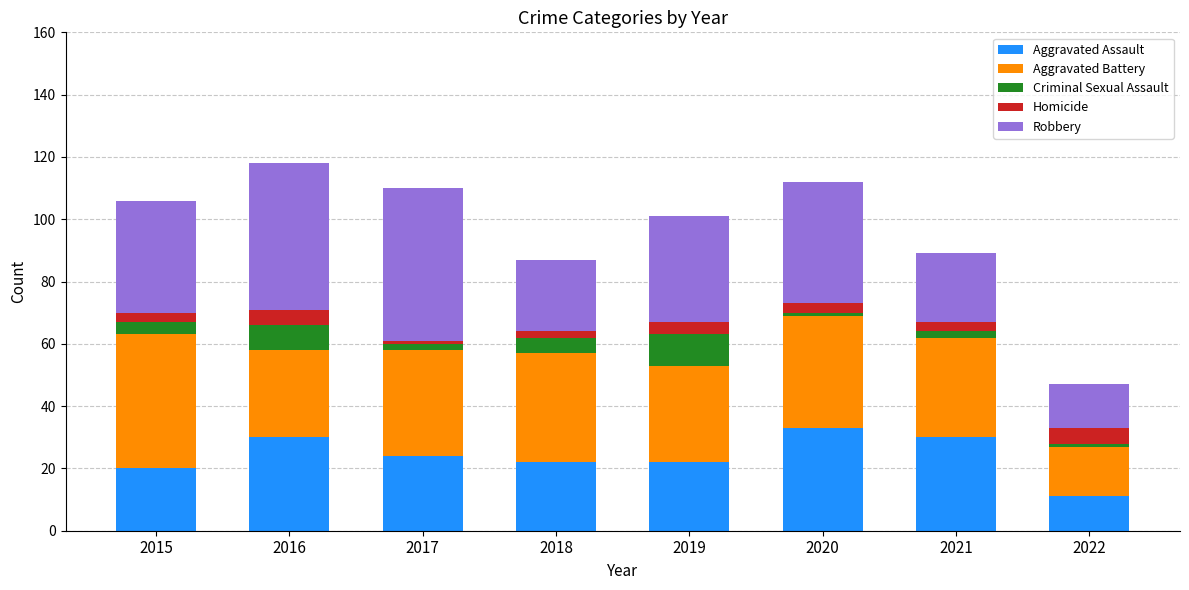

What is the maximum value for Aggravated Assault?

33